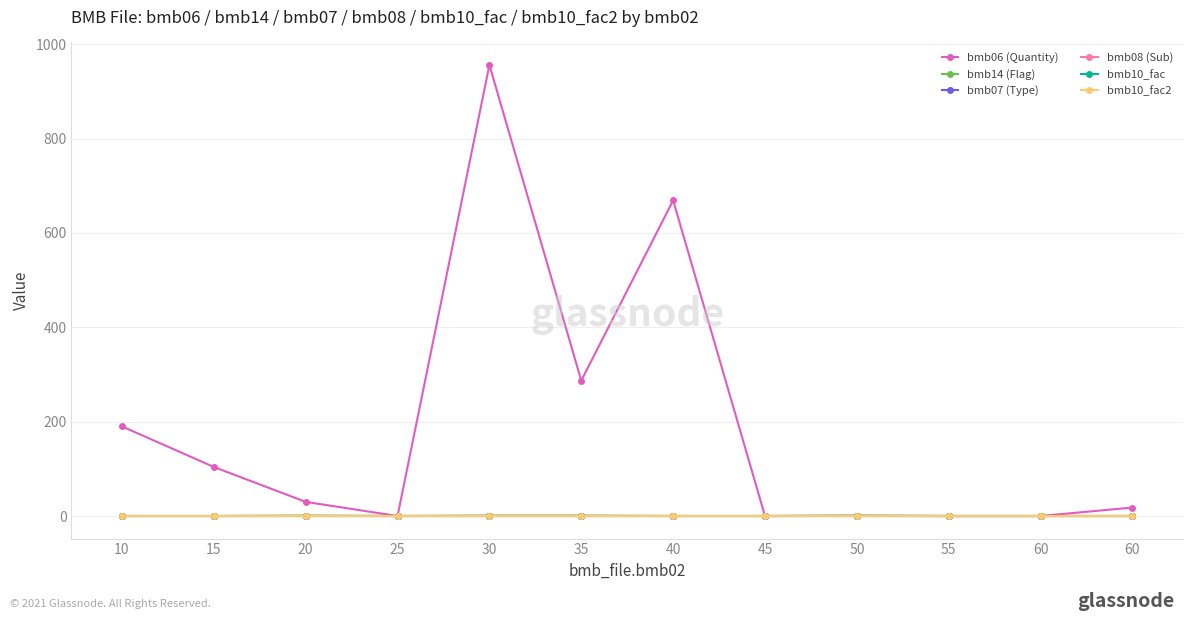

Is this an area chart (filled region under the line)?

No